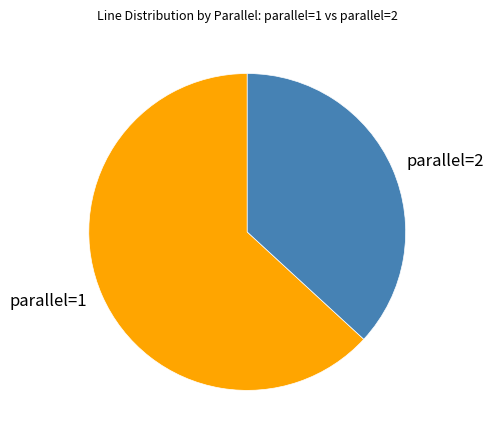

Count the number of slices in the pie.

2